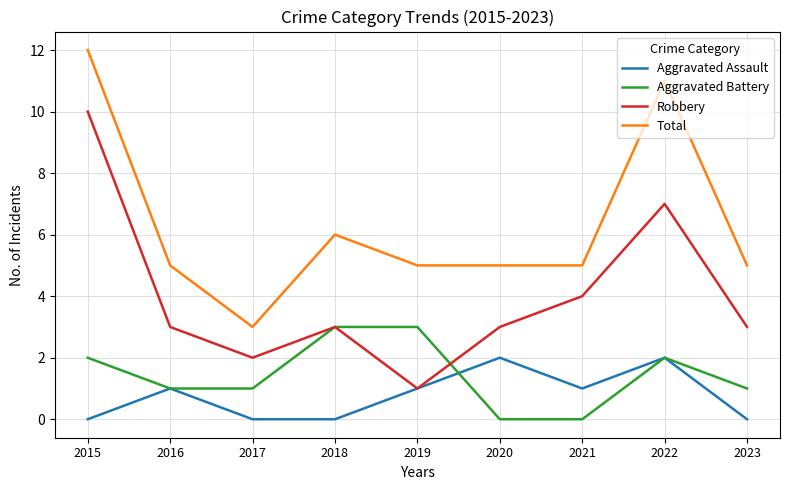

What is the average value of the Total series?

6